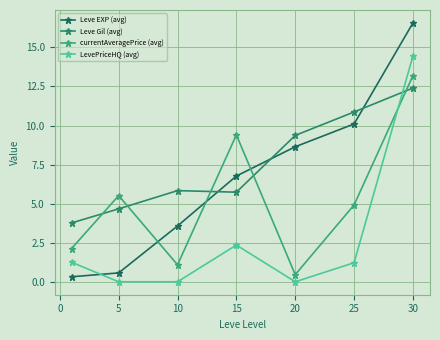

How many lines are shown in the chart?

4